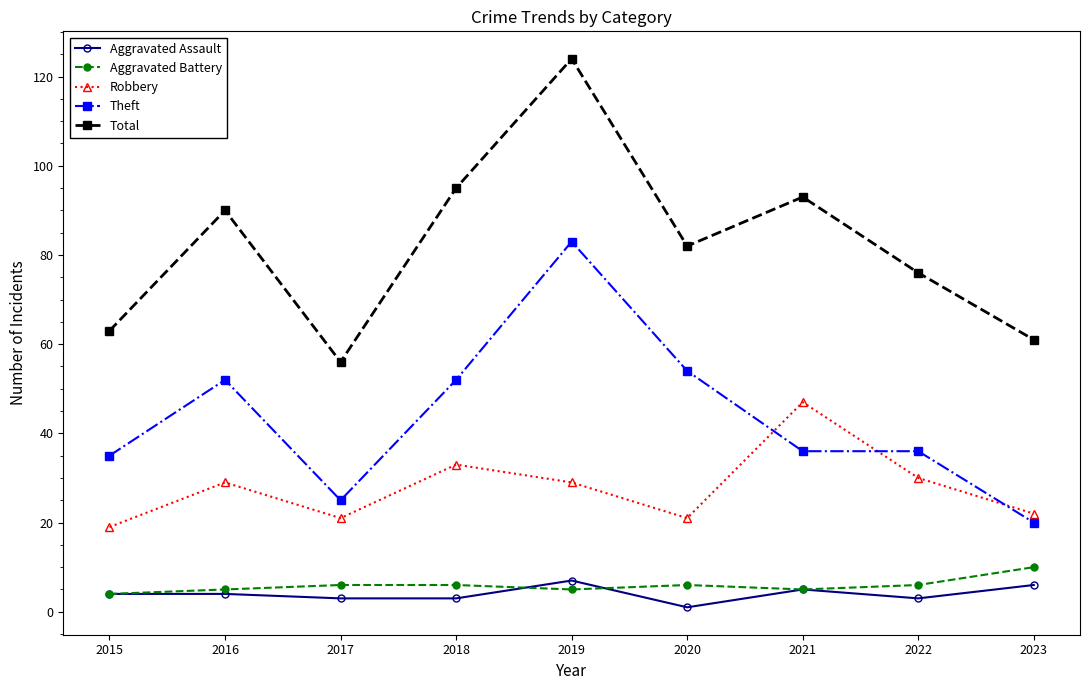

How many data points in Robbery are less than 29?

4